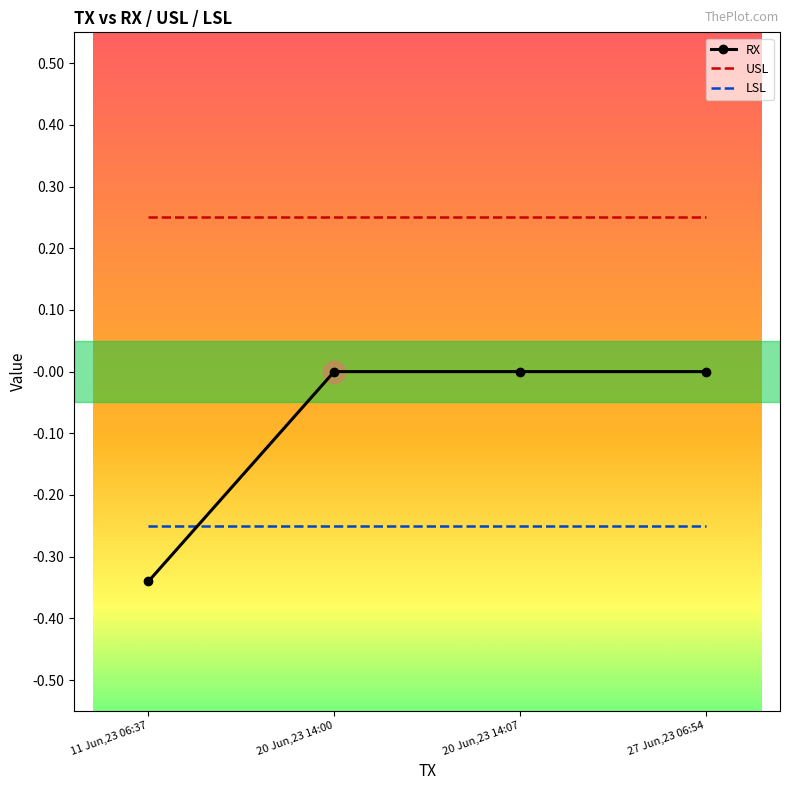

True or false: RX has a value of 0.0 at 20 Jun,23 14:00.

True